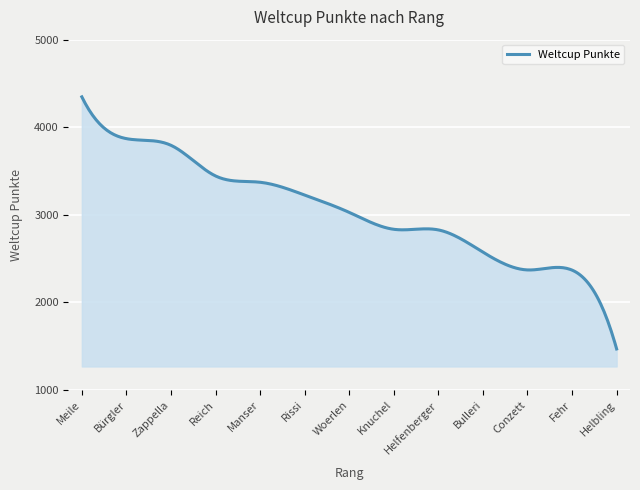

What is the smallest value displayed?

1469.0